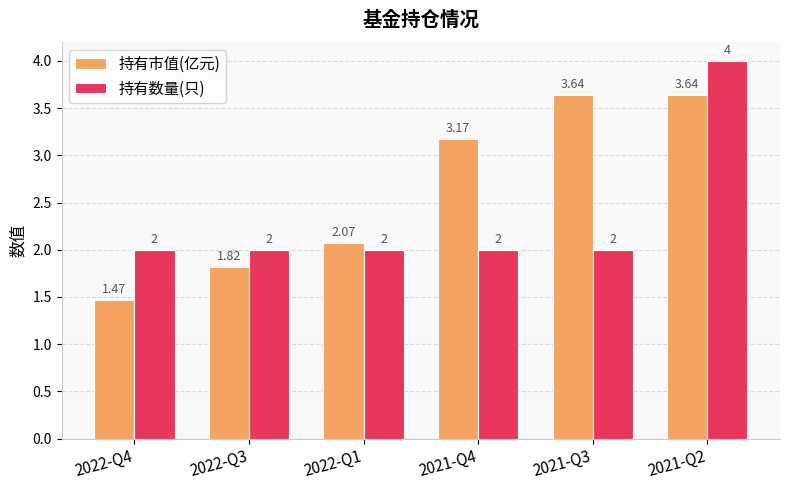

Which series has the widest spread of values?

持有市值(亿元)